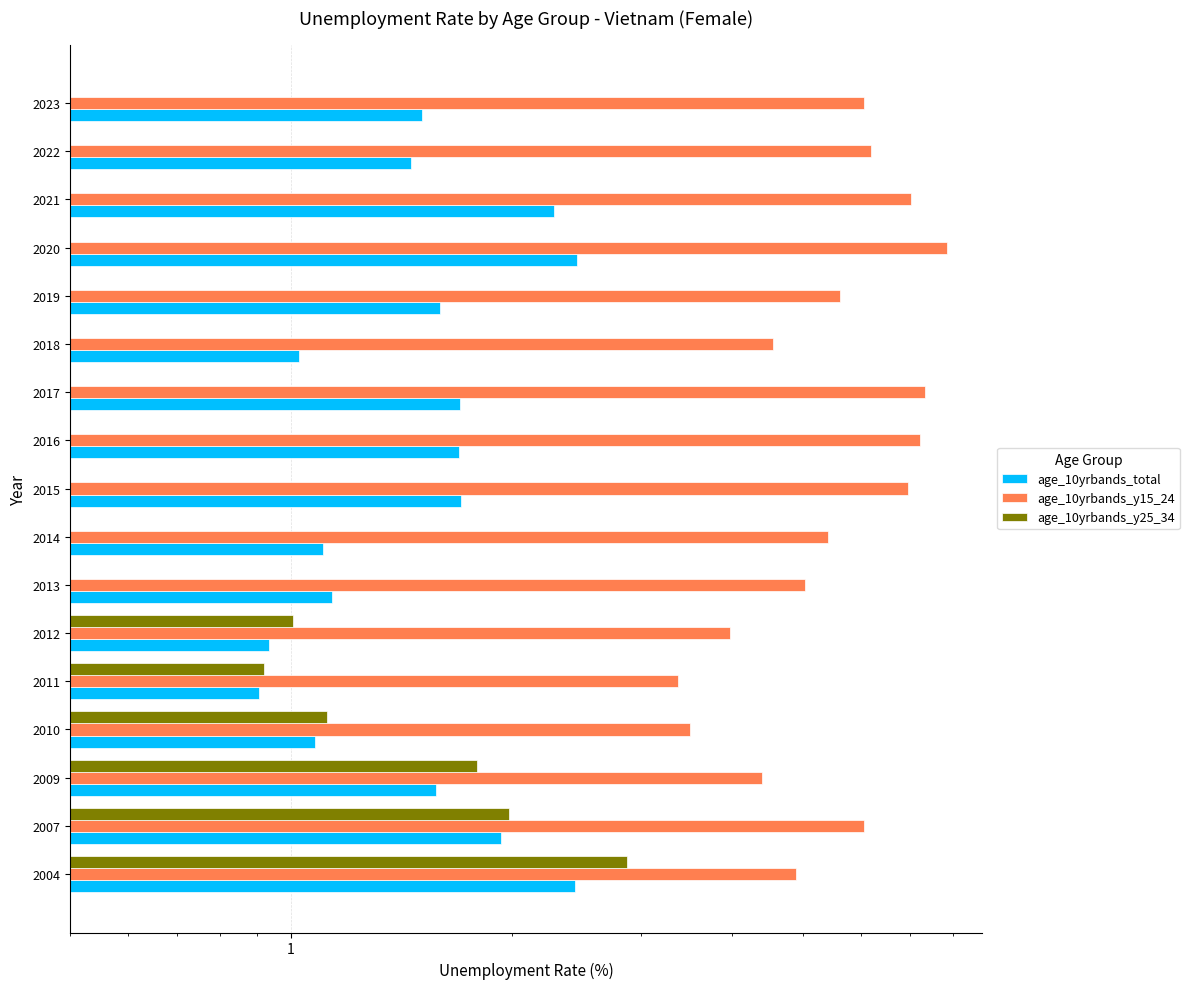

What is the greatest value displayed?

7.9